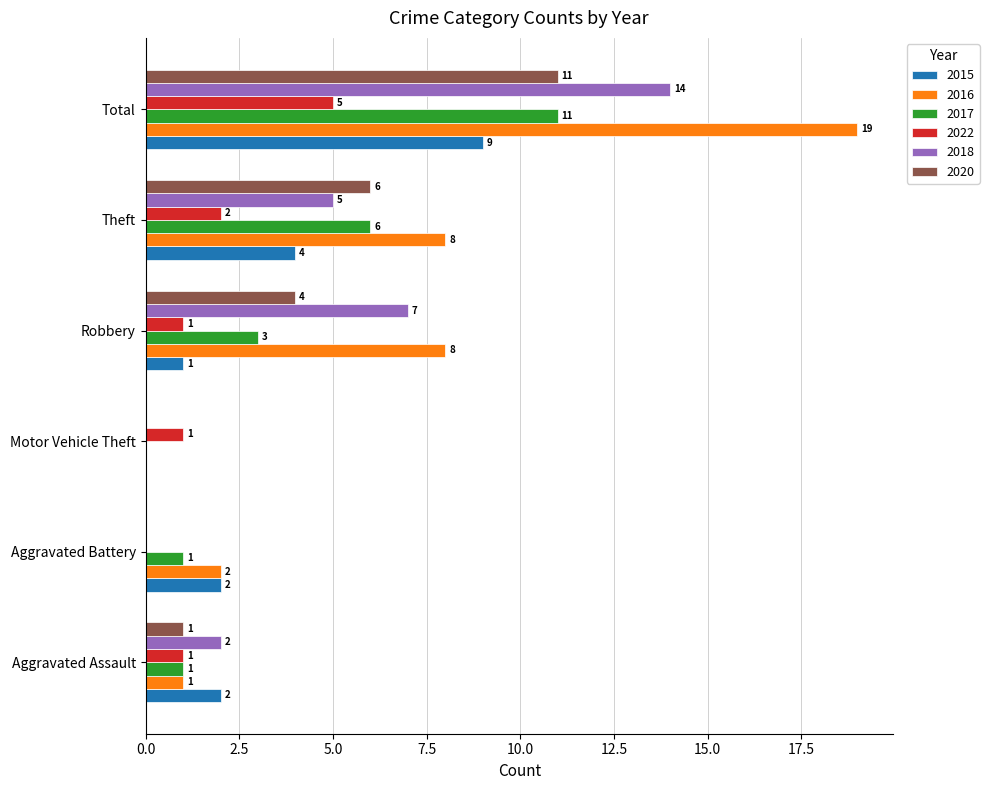

Is the value of 2016 at Theft greater than the value of 2020 at Motor Vehicle Theft?

Yes